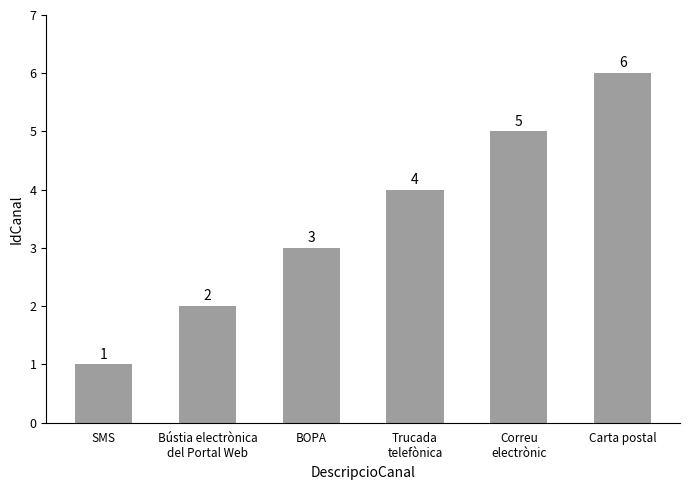

What is the difference between the second highest and second lowest values?

3